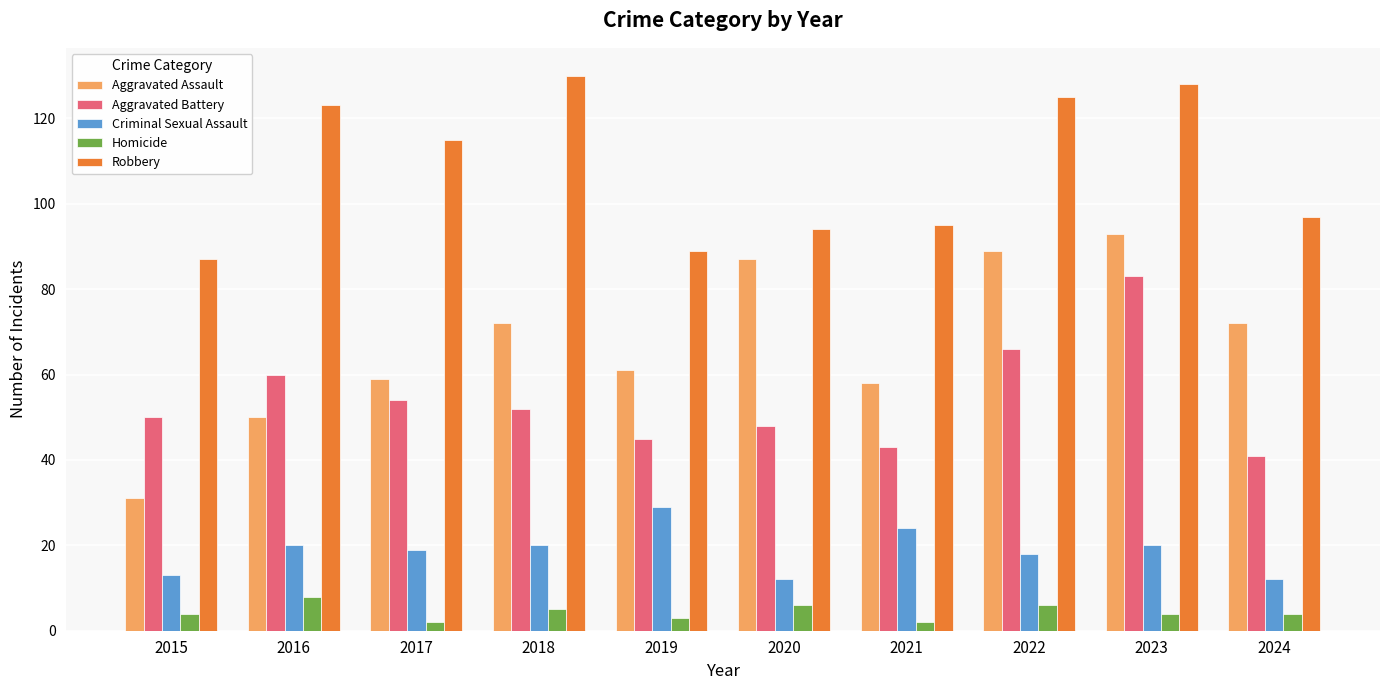

Is the value of Aggravated Battery at 2023 greater than the value of Robbery at 2016?

No